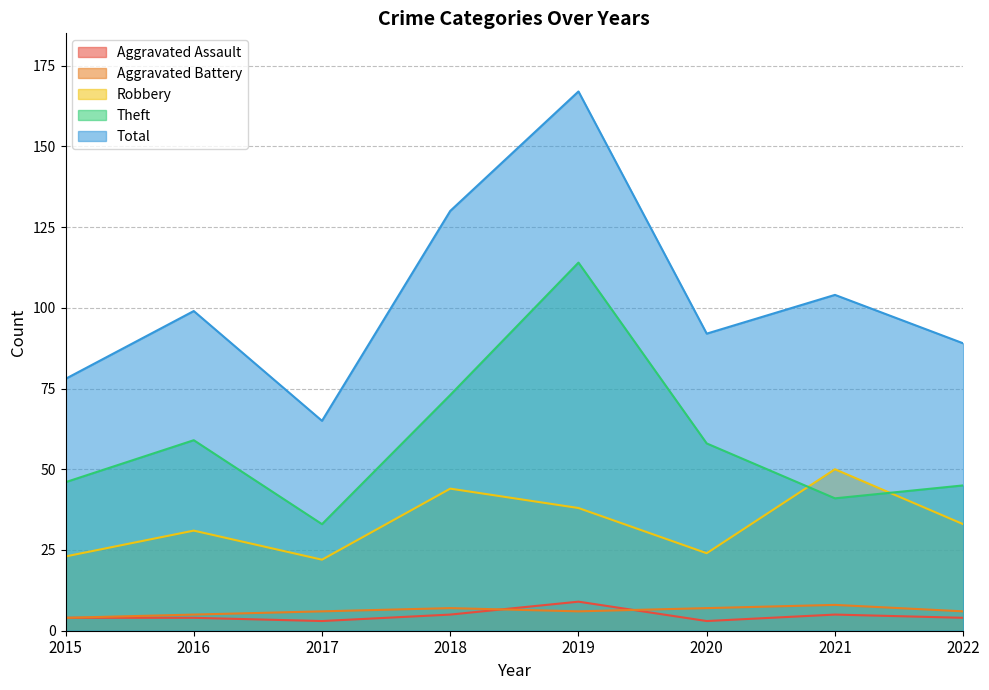

At which category does Aggravated Assault reach its first local valley?

2017